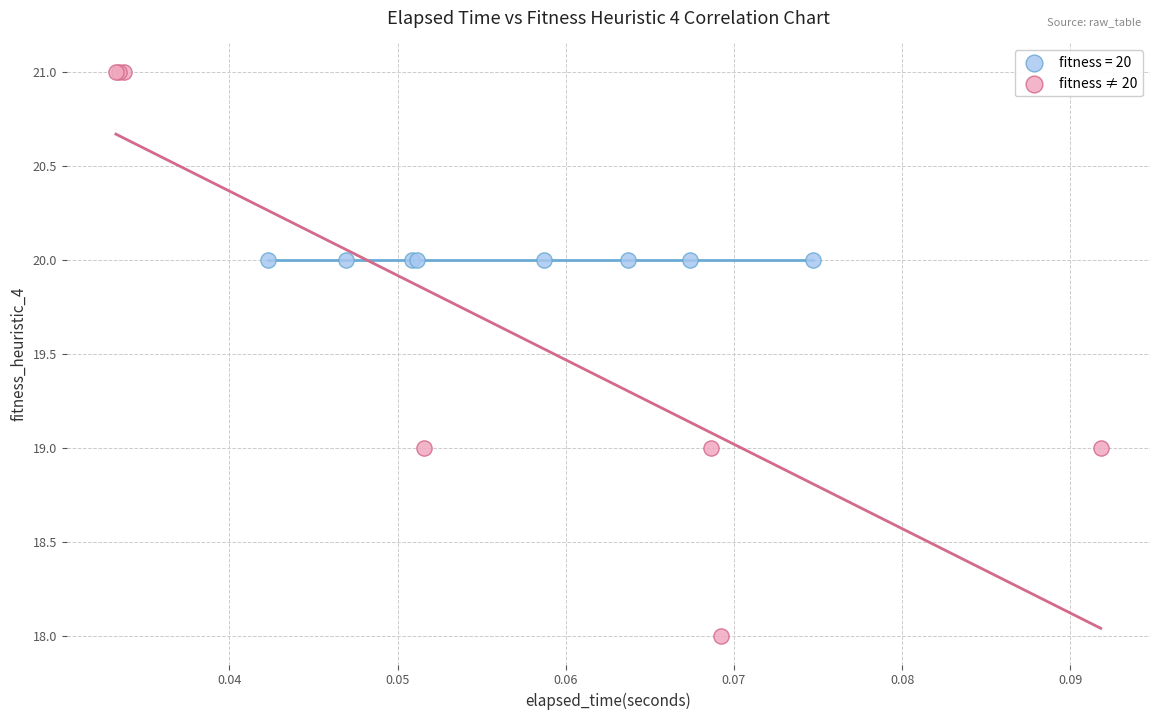

Which series contains the highest Y value?

fitness ≠ 20